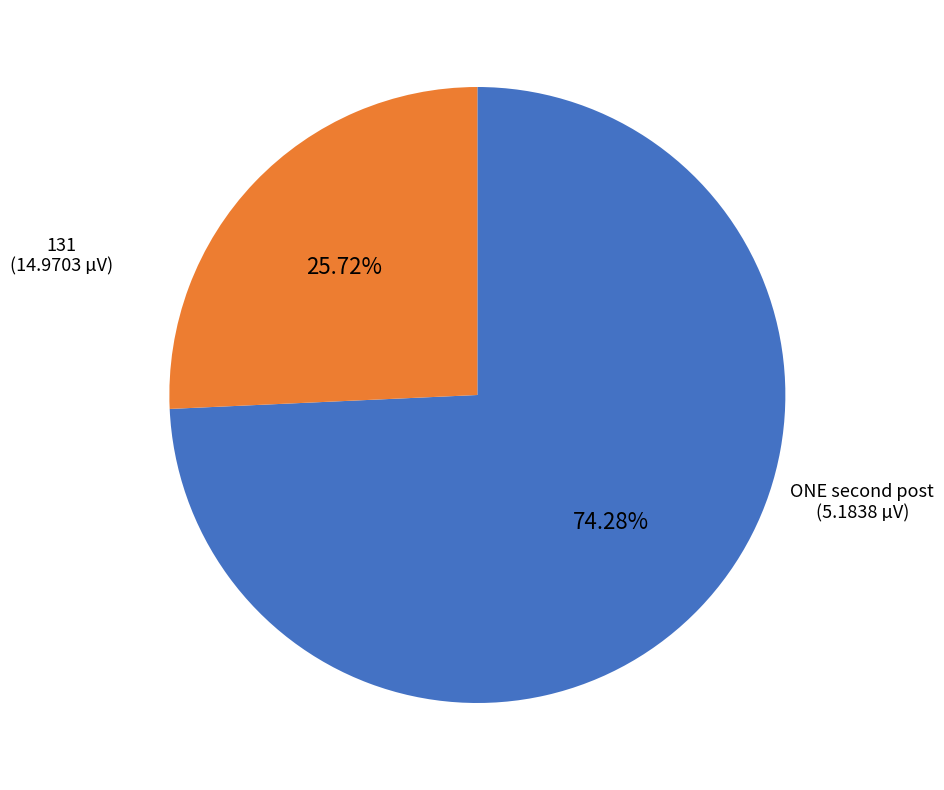

Which category has the smallest portion of the pie?

ONE second post